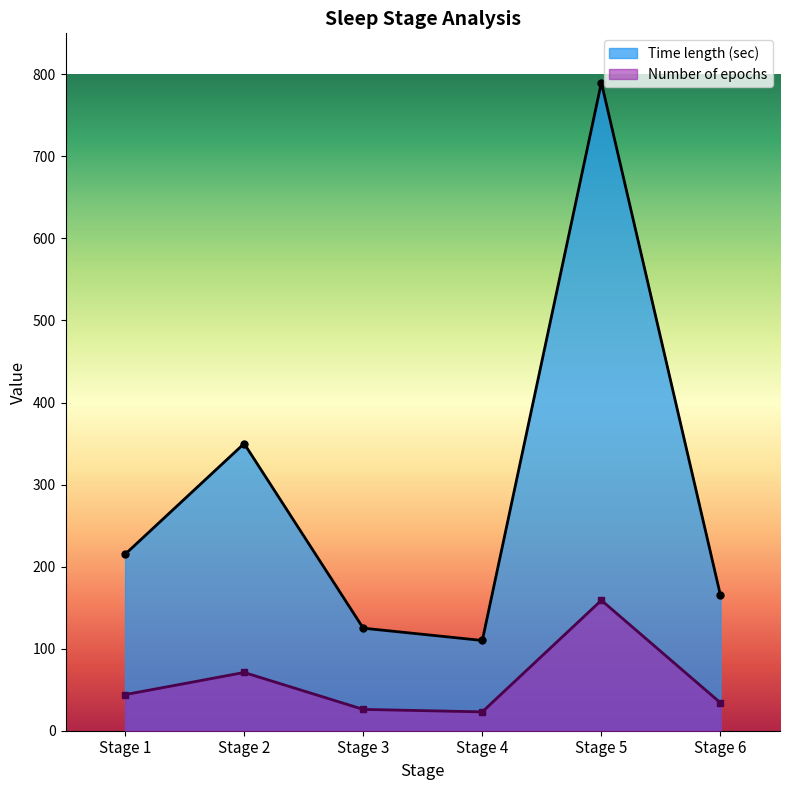

At which category is the sum across all series the highest?

Stage 5